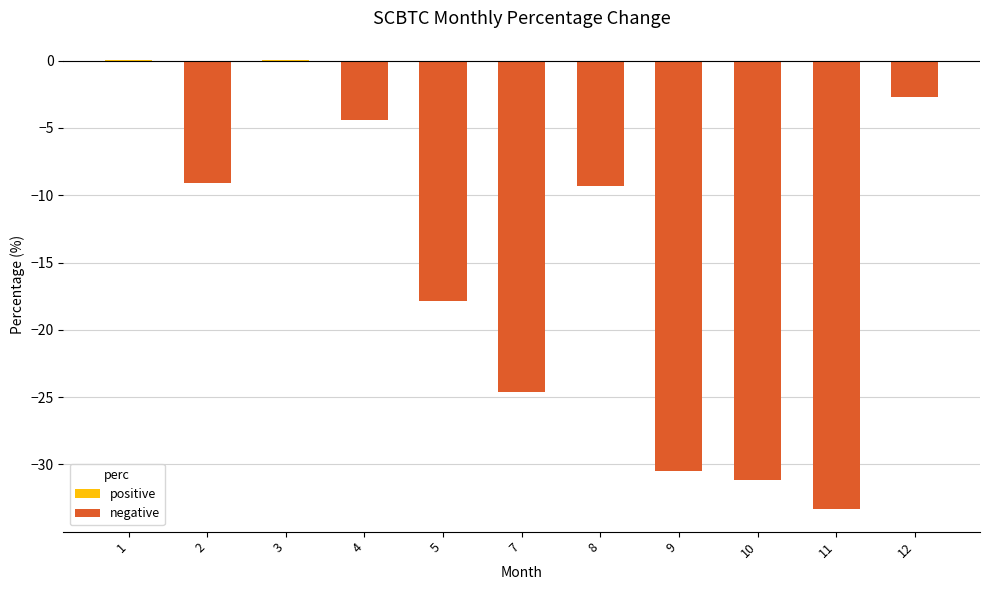

True or false: the data shows 0.0 at 1.

True